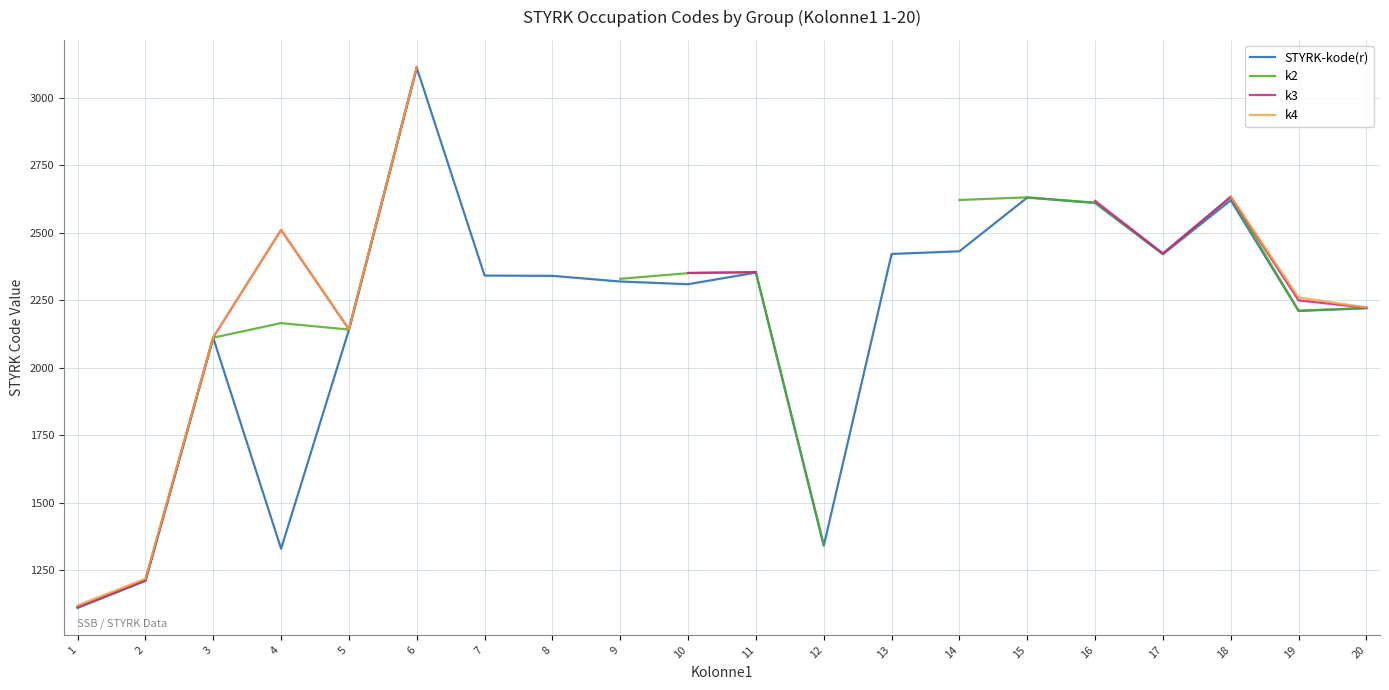

What is the highest value of the k3 series?

3114.0